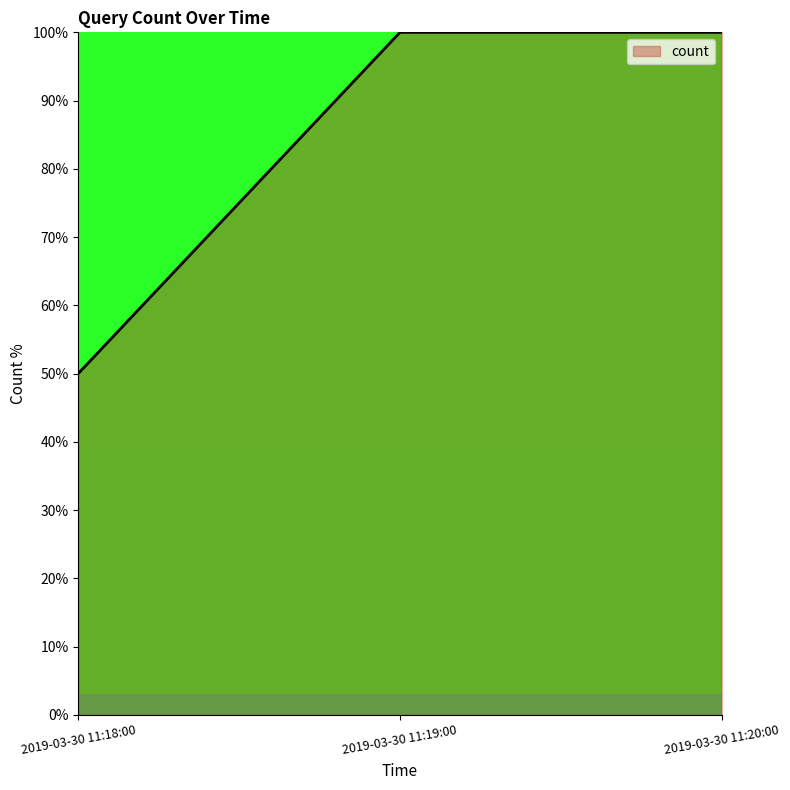

What is the sum of the values at 2019-03-30 11:19:00 and 2019-03-30 11:18:00?

150